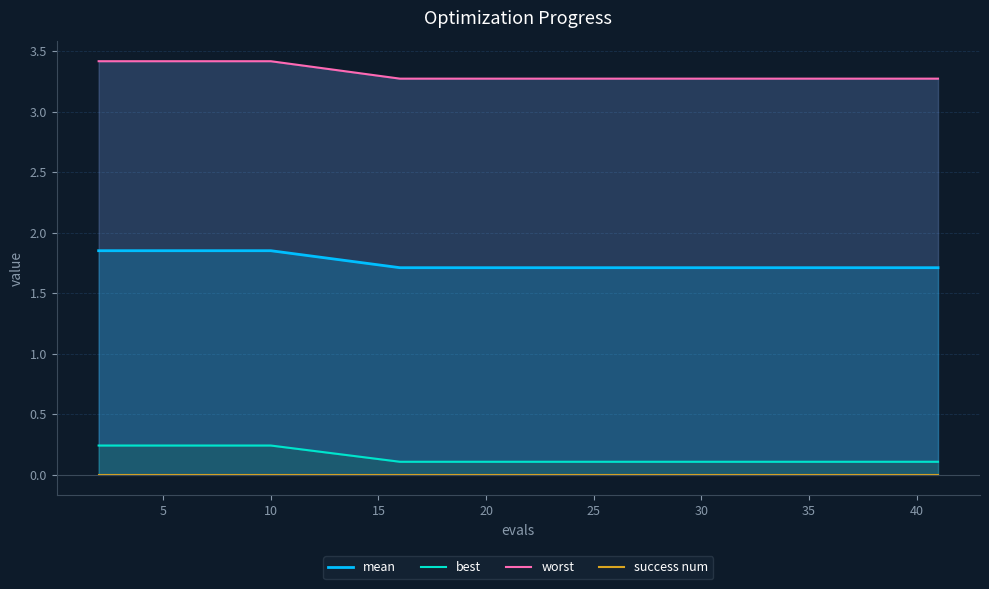

What is the minimum value for mean?

1.7